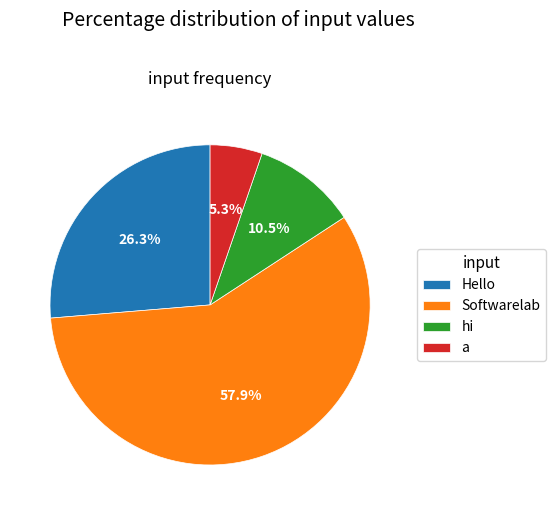

Is there a majority slice in this chart?

Yes